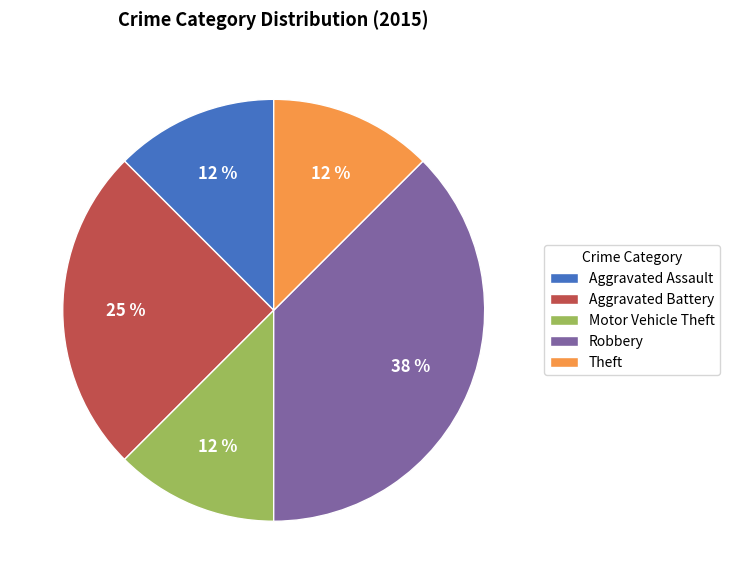

To the nearest percent, what is the average slice percentage?

20%